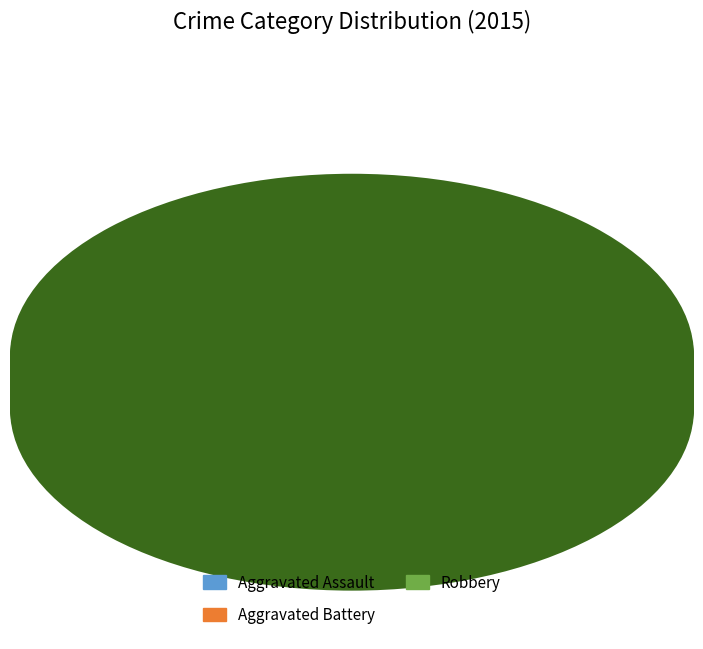

Which has a higher value, Robbery or Aggravated Assault?

Robbery